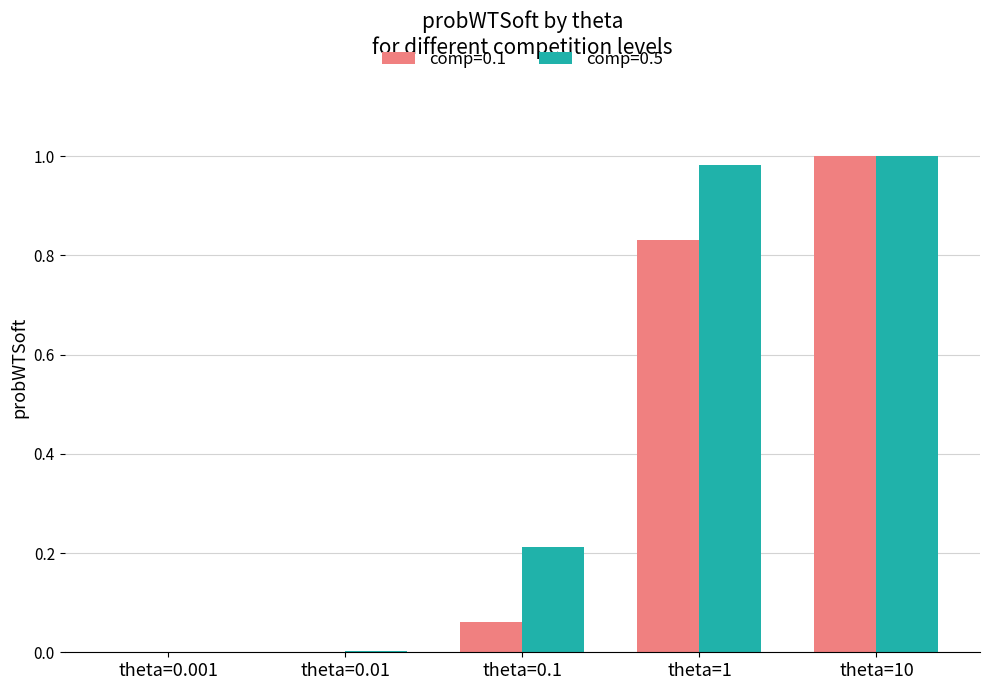

Are the bars grouped side by side (vs. stacked)?

Yes